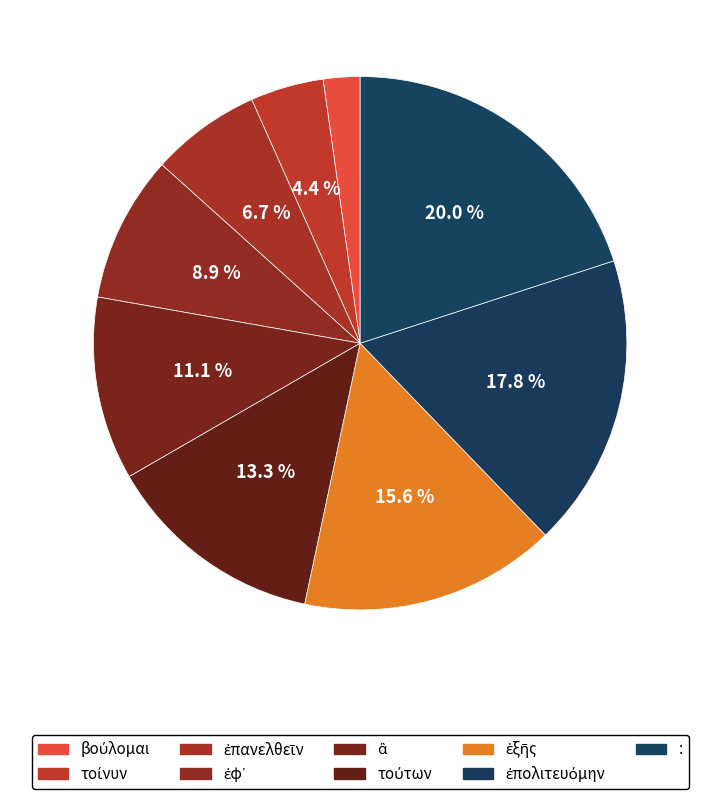

Count the number of slices in the pie.

9